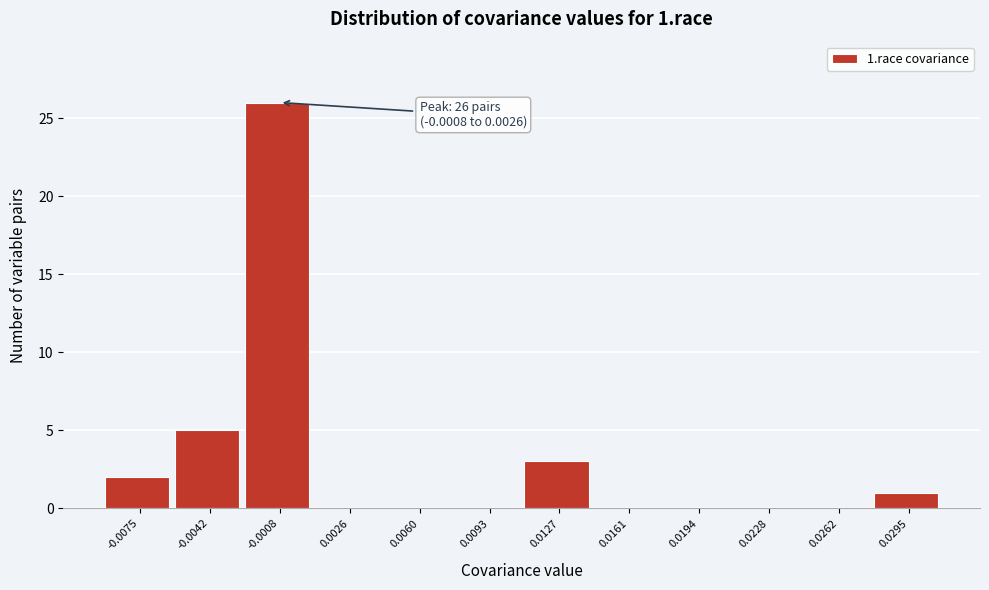

Reading left to right, what are all the values shown in this chart?

-0.0075=2	-0.0042=5	-0.0008=26	0.0026=0	0.0060=0	0.0093=0	0.0127=3	0.0161=0	0.0194=0	0.0228=0	0.0262=0	0.0295=1